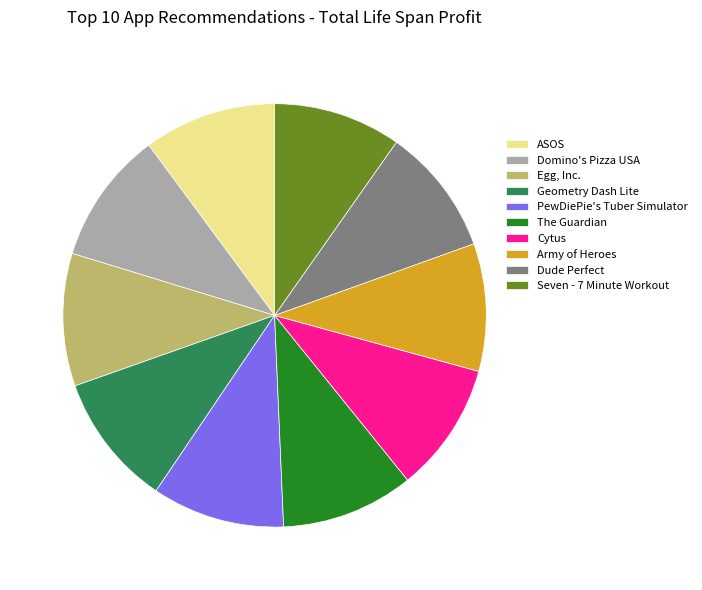

How many slices are in this pie chart?

10